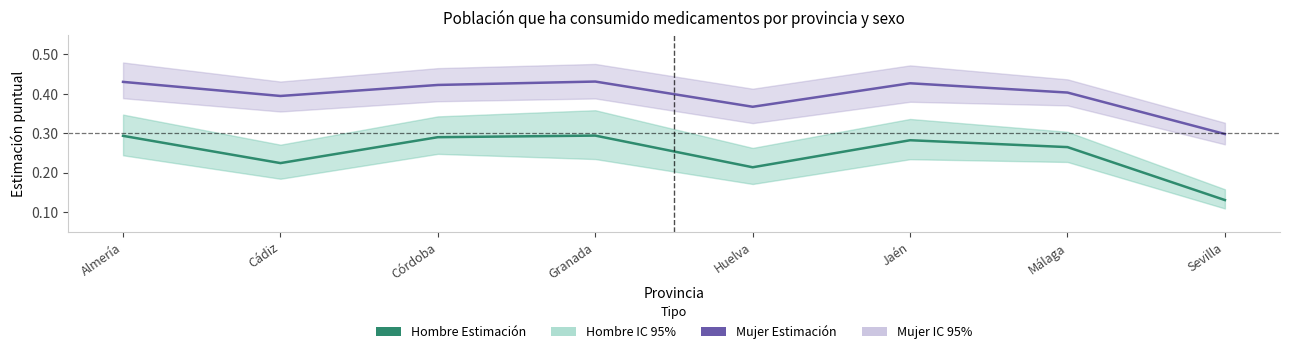

What position from the right is Almería?

8